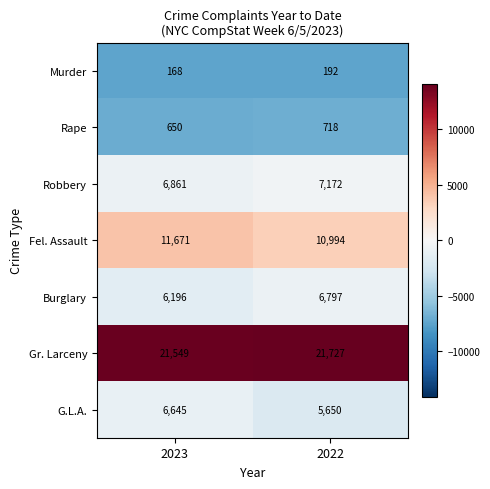

Which series changed the most between 2023 and 2022?

G.L.A.